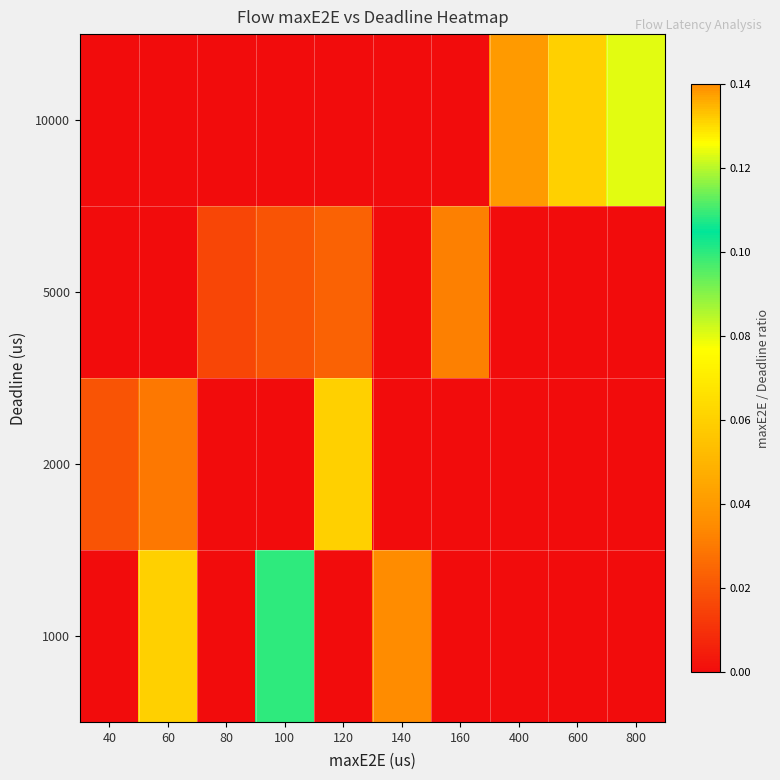

Reading left to right, extract all data points from this chart.

row_0: 0.0	0.0	0.0	0.0	0.0	0.0	0.0	0.0	0.1	0.1
row_1: 0.0	0.0	0.0	0.0	0.0	0.0	0.0	0.0	0.0	0.0
row_2: 0.0	0.0	0.0	0.0	0.1	0.0	0.0	0.0	0.0	0.0
row_3: 0.0	0.1	0.0	0.1	0.0	0.1	0.0	0.0	0.0	0.0